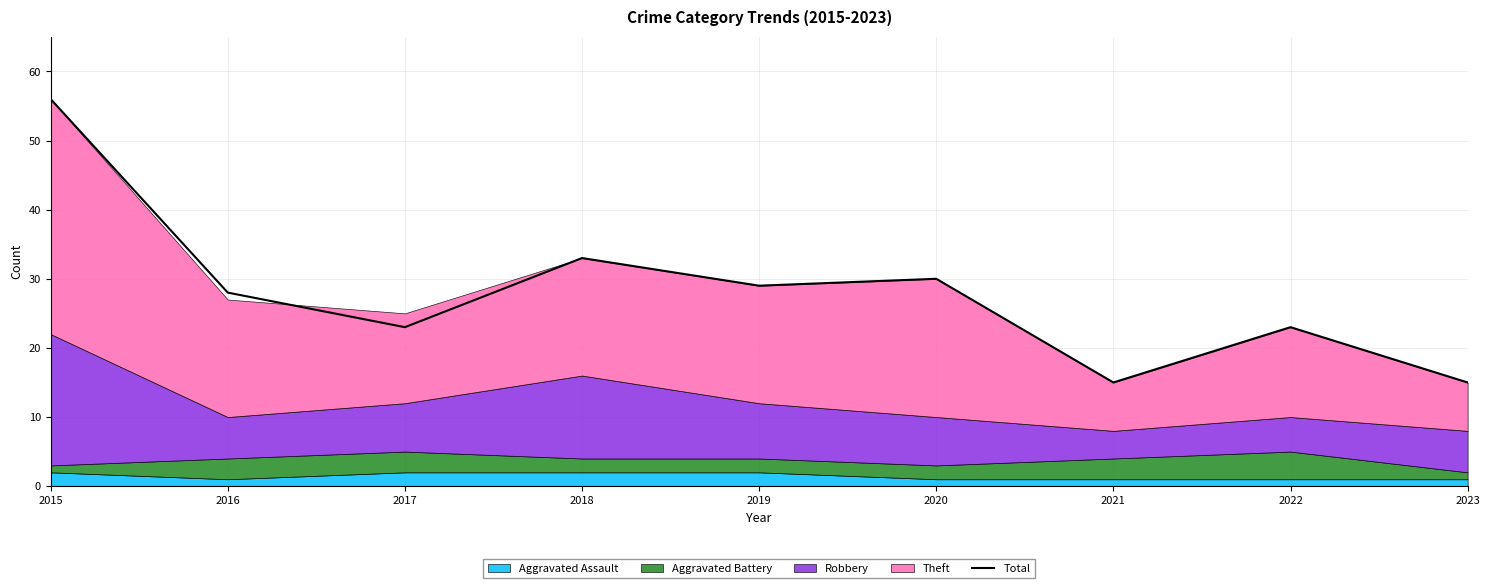

The value at 2015 is 56. True or false?

True